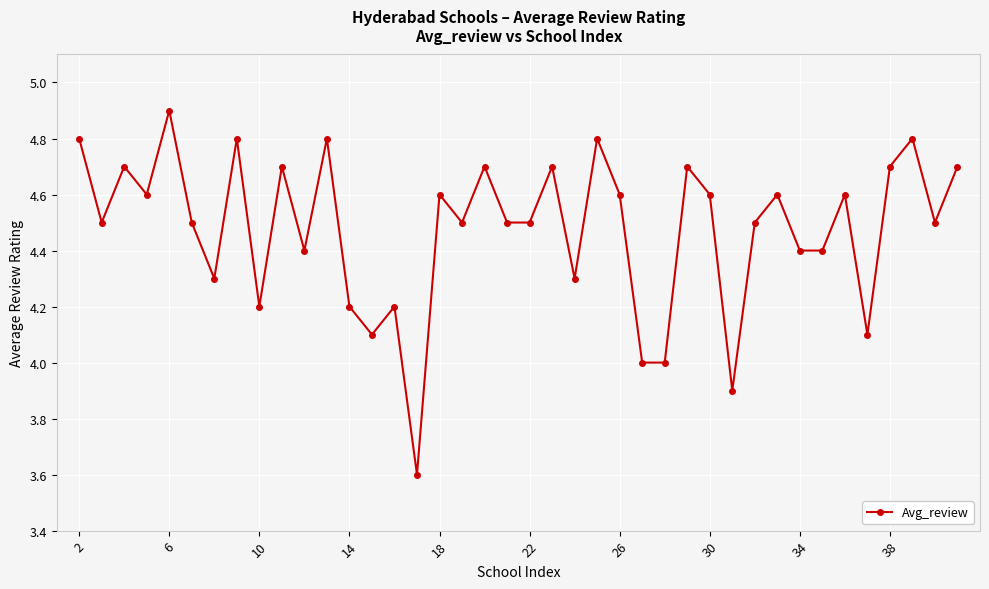

How many points are higher than both their immediate neighbors (excluding endpoints)?

14